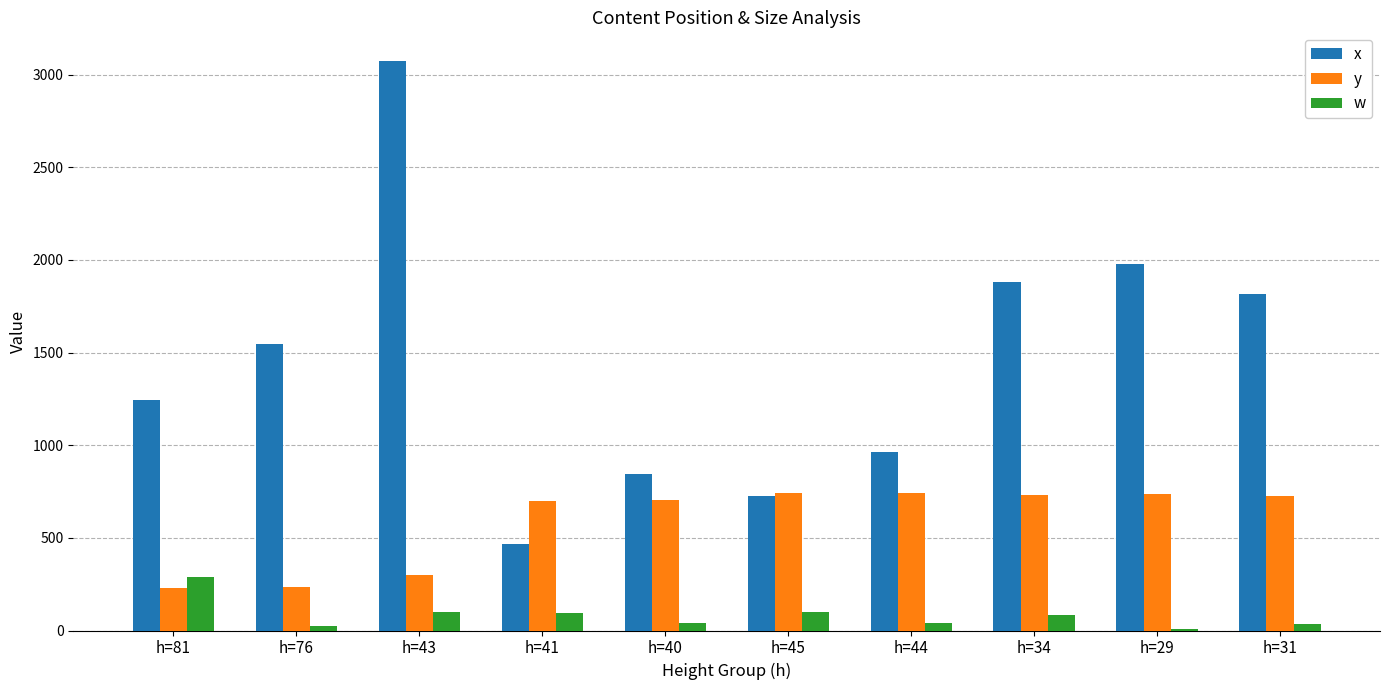

What is the smallest value displayed?

10